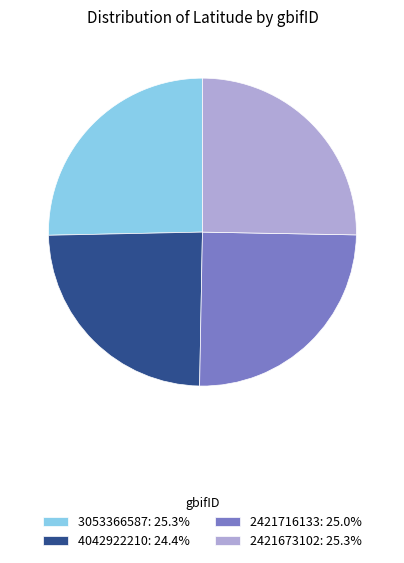

Approximately how many times larger is the value at 2421716133 compared to 3053366587?

1.0